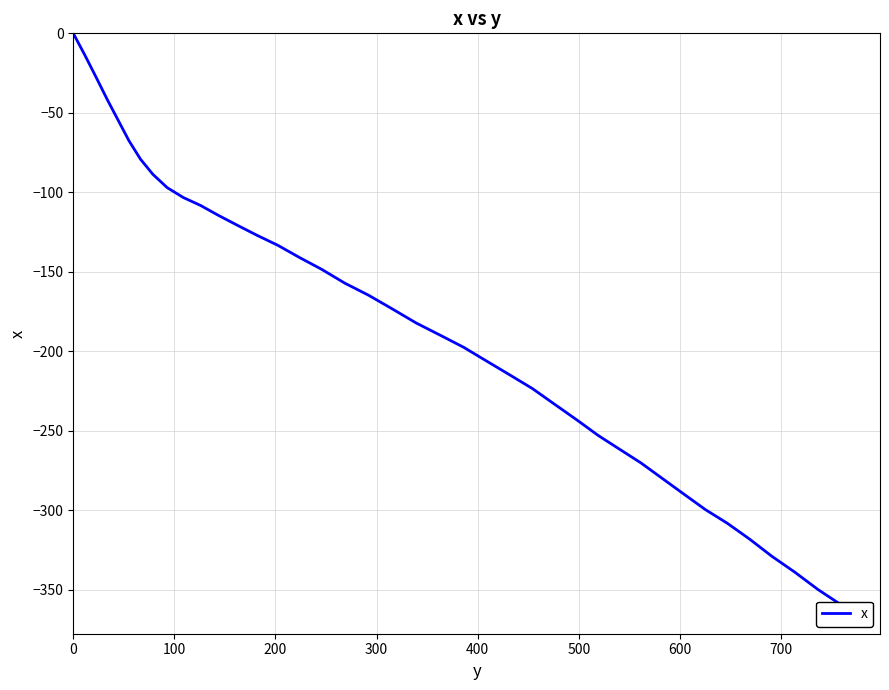

What is the sum of all values?

-7313.6